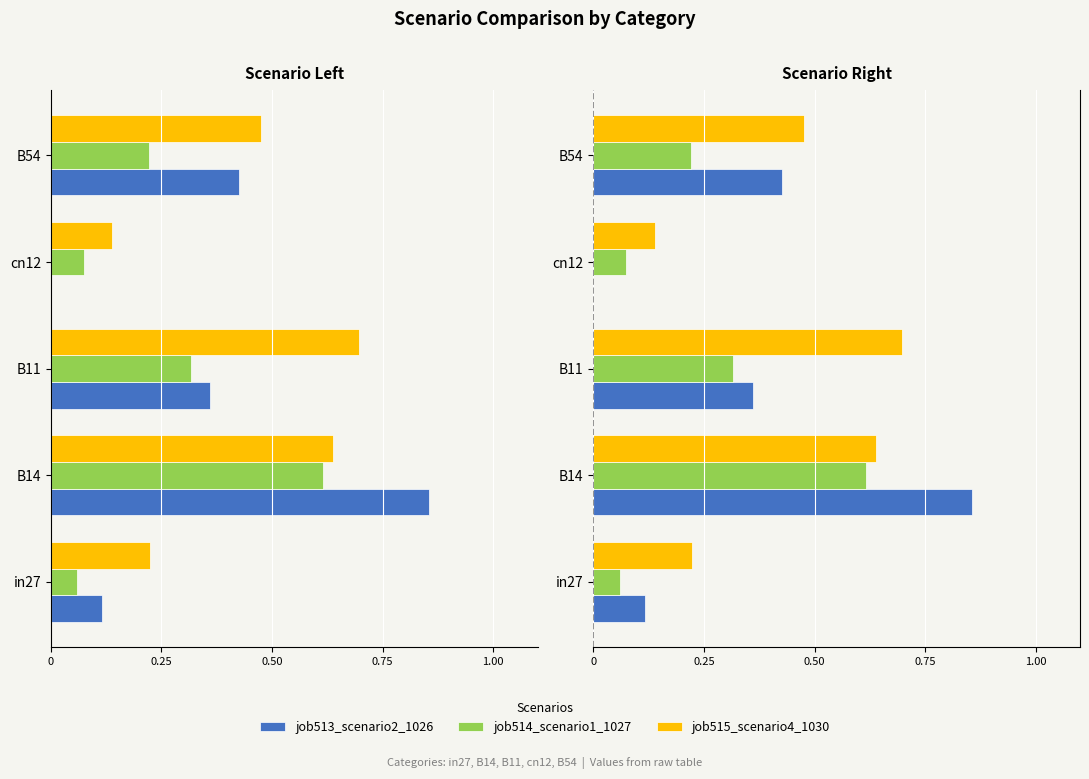

Rank the series at B14 from lowest to highest value.

job514_scenario1_1027, job515_scenario4_1030, job513_scenario2_1026